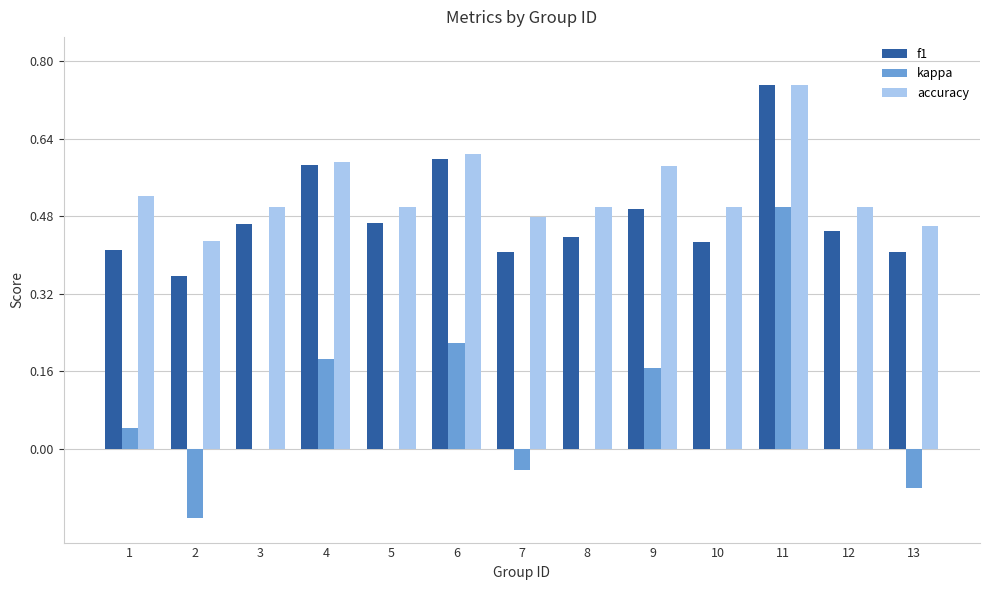

Is the value of f1 at 10 greater than the value of accuracy at 9?

No